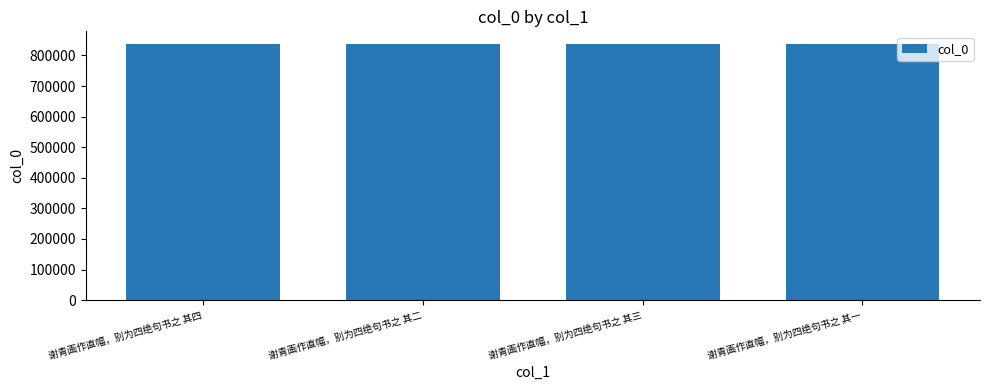

What is the ratio of the value at 谢青画作直幅，别为四绝句书之 其二 to the value at 谢青画作直幅，别为四绝句书之 其三?

1.0